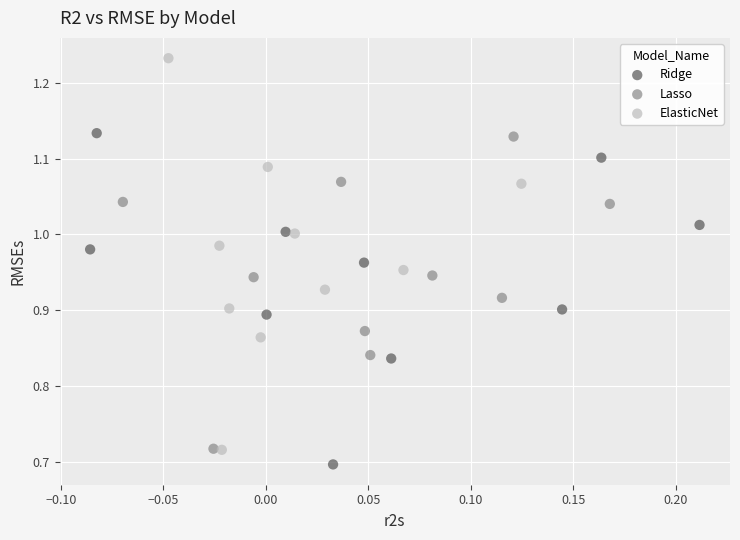

Which series reaches the maximum Y coordinate?

ElasticNet